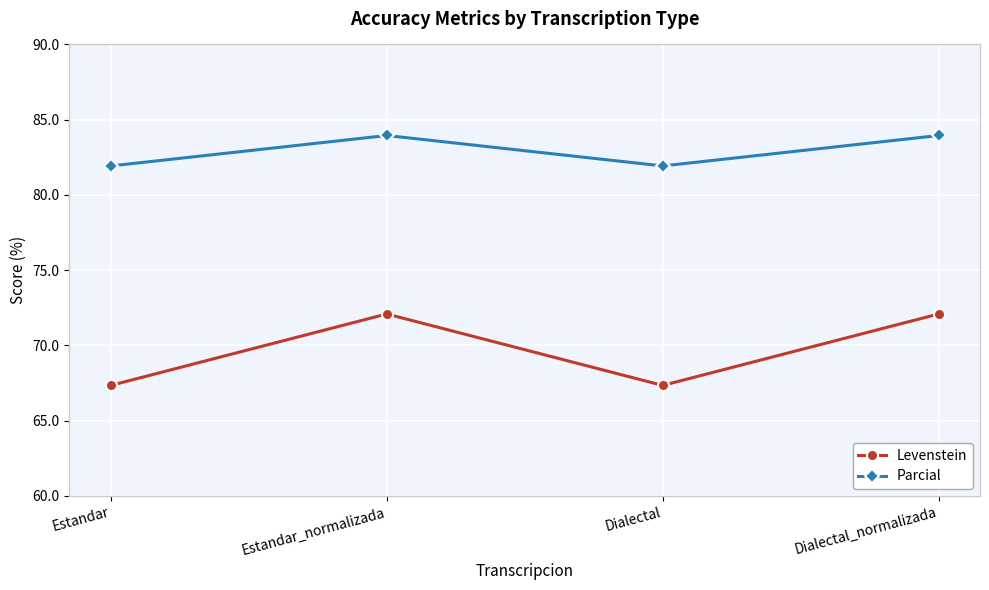

True or false: Parcial has more than 1 interior local peaks.

False